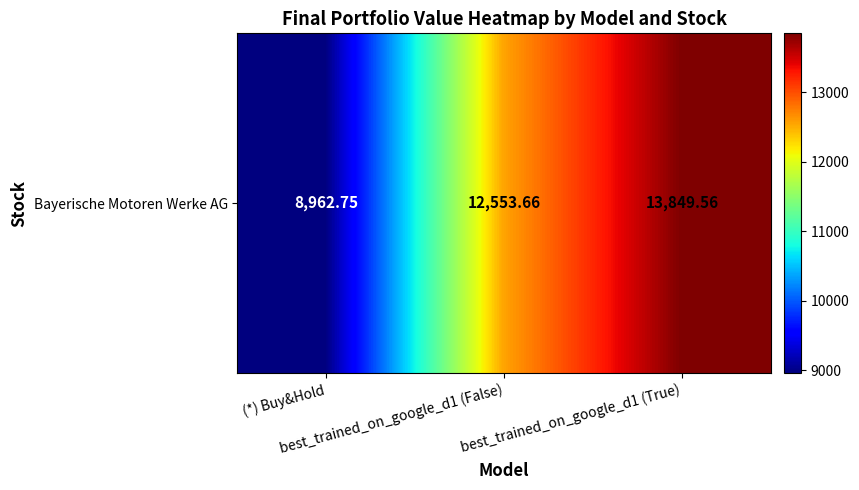

List the labels in order of value, largest first.

best_trained_on_google_d1 (True), best_trained_on_google_d1 (False), (*) Buy&Hold